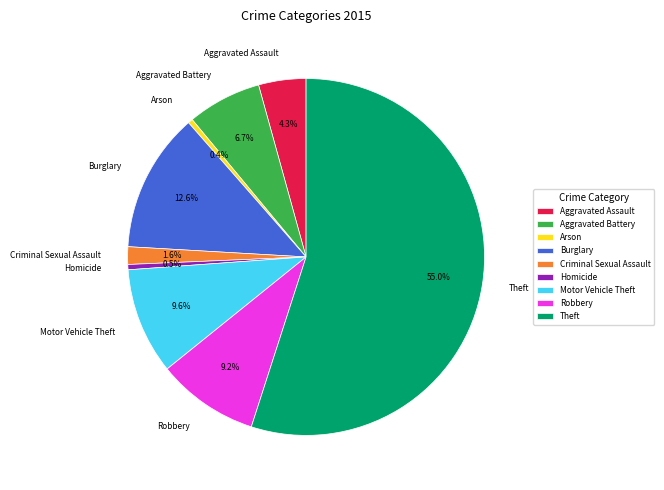

To the nearest percent, what percentage of the pie is Robbery?

9%